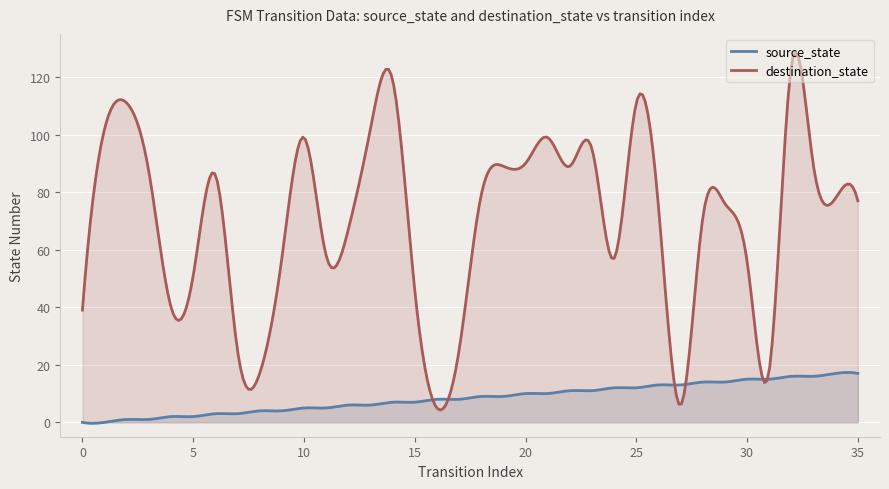

What are all the series names shown in the legend?

source_state, destination_state